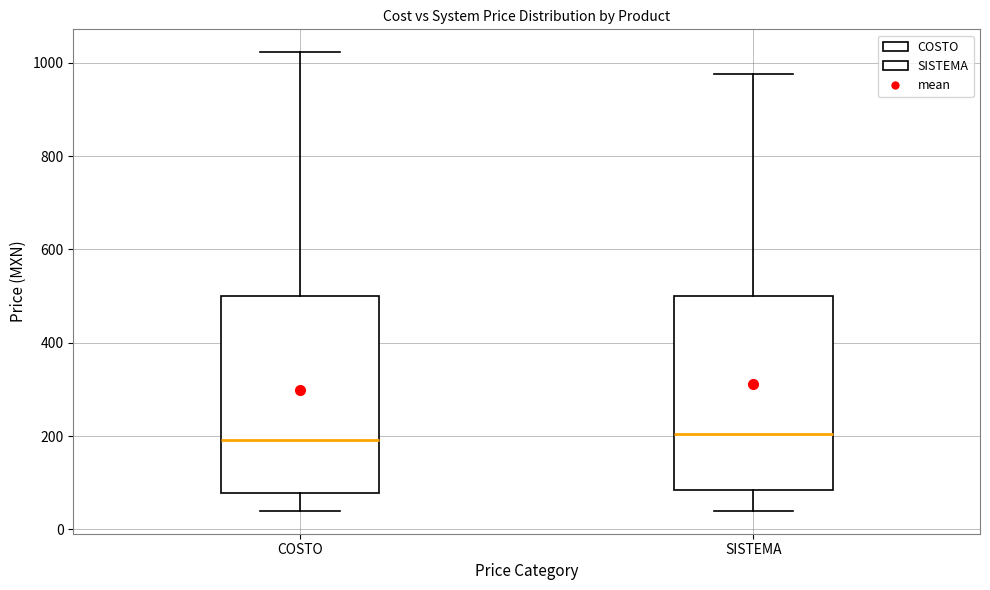

Reading left to right, transcribe this box plot: for each box, give where its median line is, the range the box spans, and where its two whiskers end, as read against the y-axis. The values are not printed on the chart, so give them approximately, as read against the axis.

COSTO: median 200, box 80 to 500, whiskers 40 to 1020
SISTEMA: median 200, box 80 to 500, whiskers 40 to 980